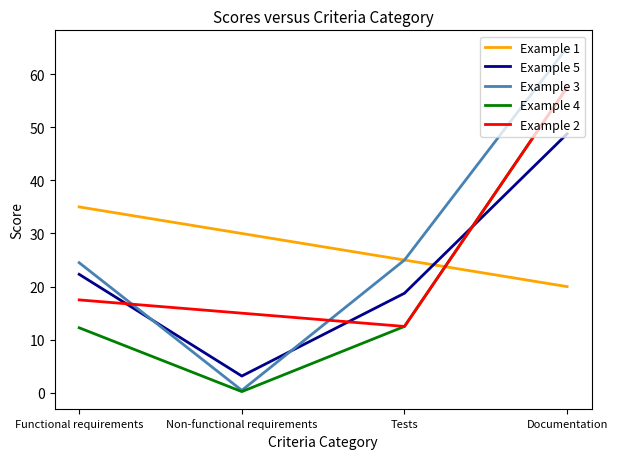

What value does the Example 4 series have at Tests?

12.5